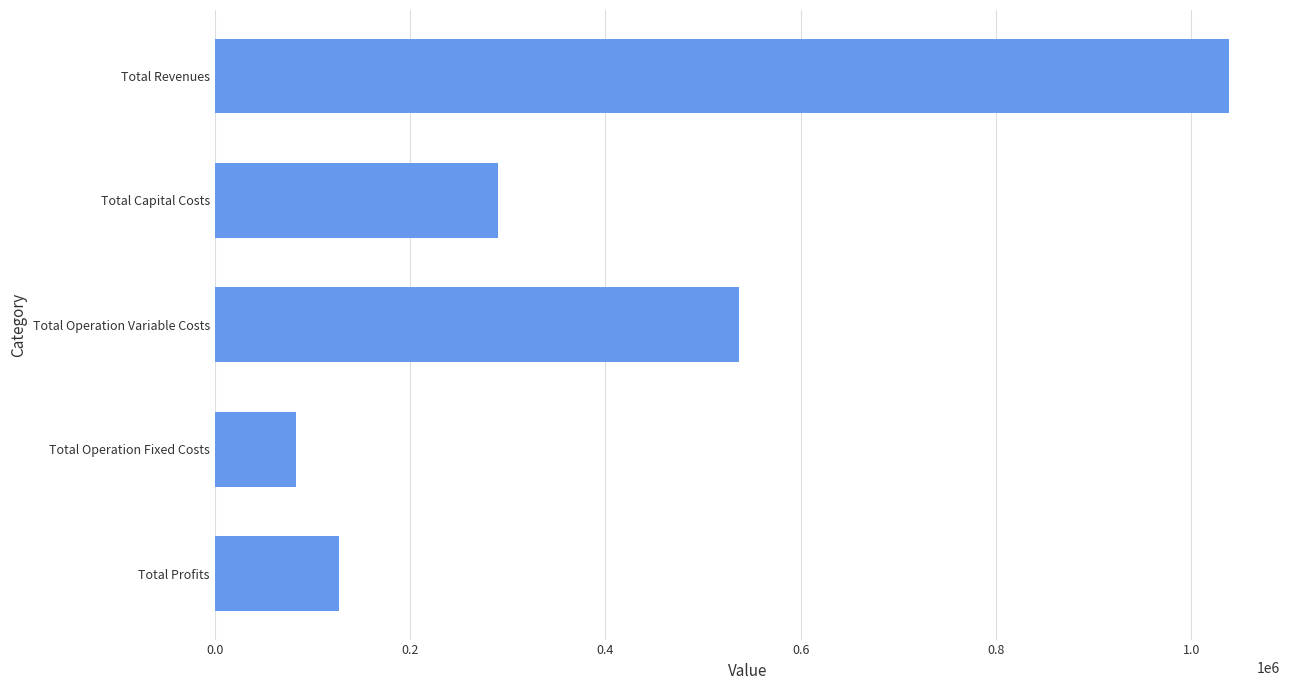

What is the sum of all values?

2077972.1